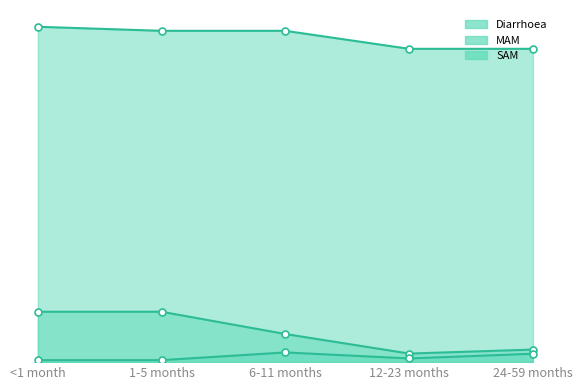

What is the difference between the maximum and minimum values in the MAM series?

0.2